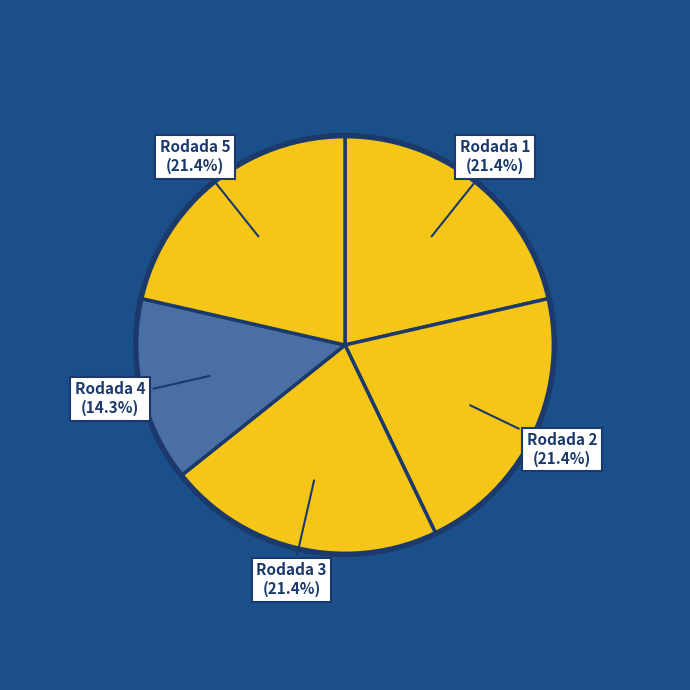

Rank the categories by value from highest to lowest.

Rodada 1, Rodada 2, Rodada 3, Rodada 5, Rodada 4